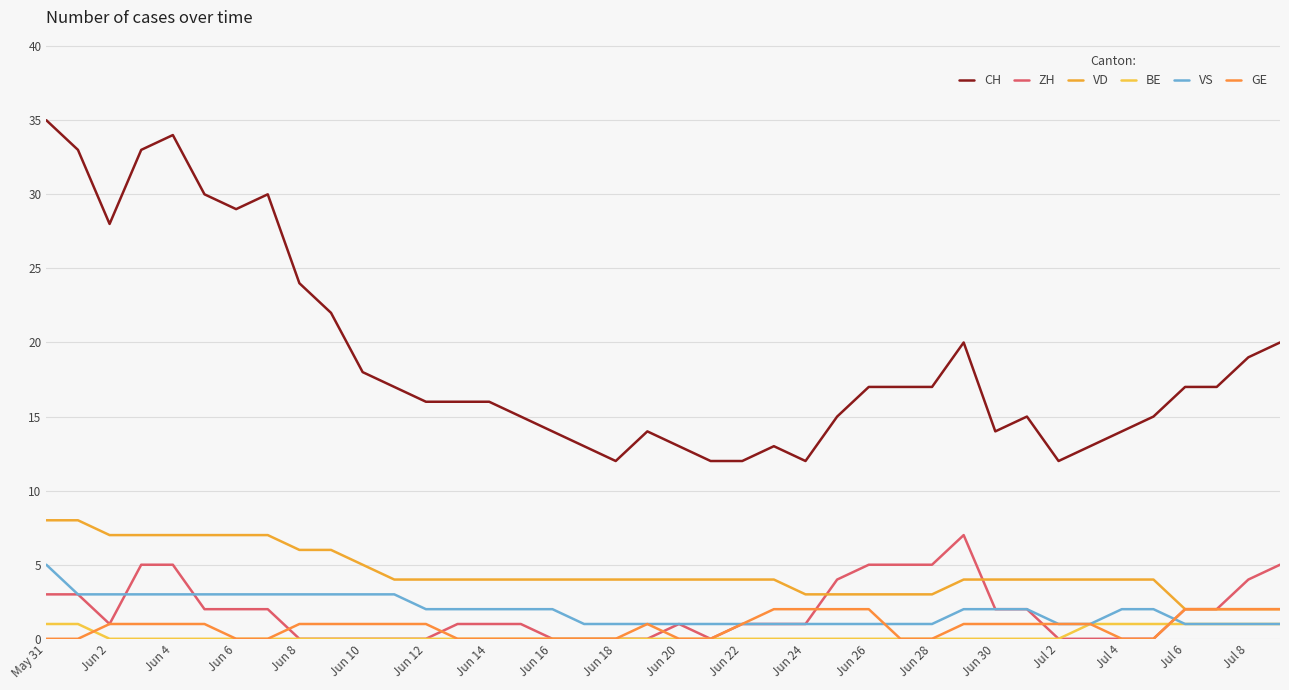

How many lines are shown in the chart?

6